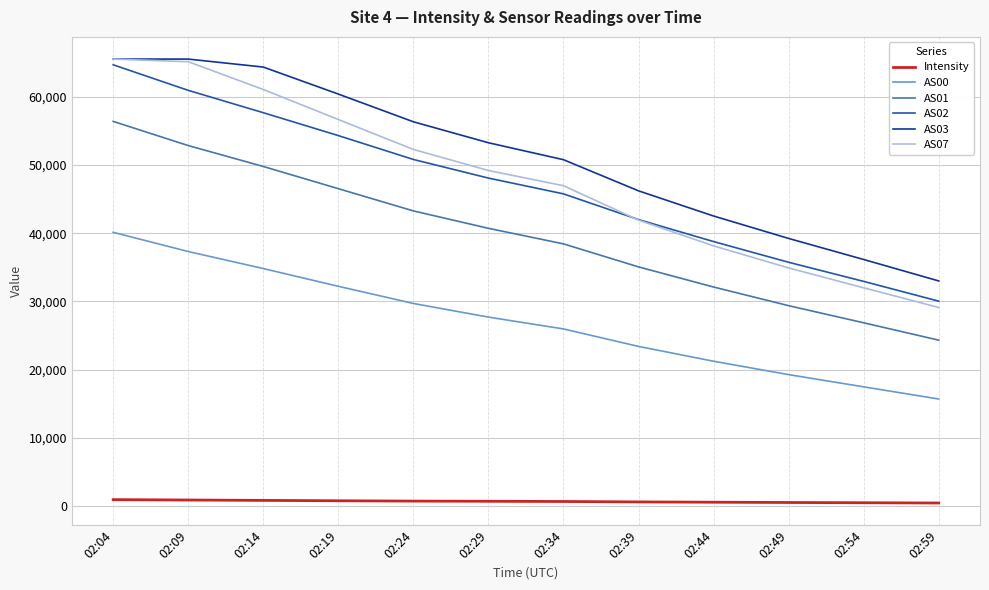

What is the greatest value displayed?

65535.0